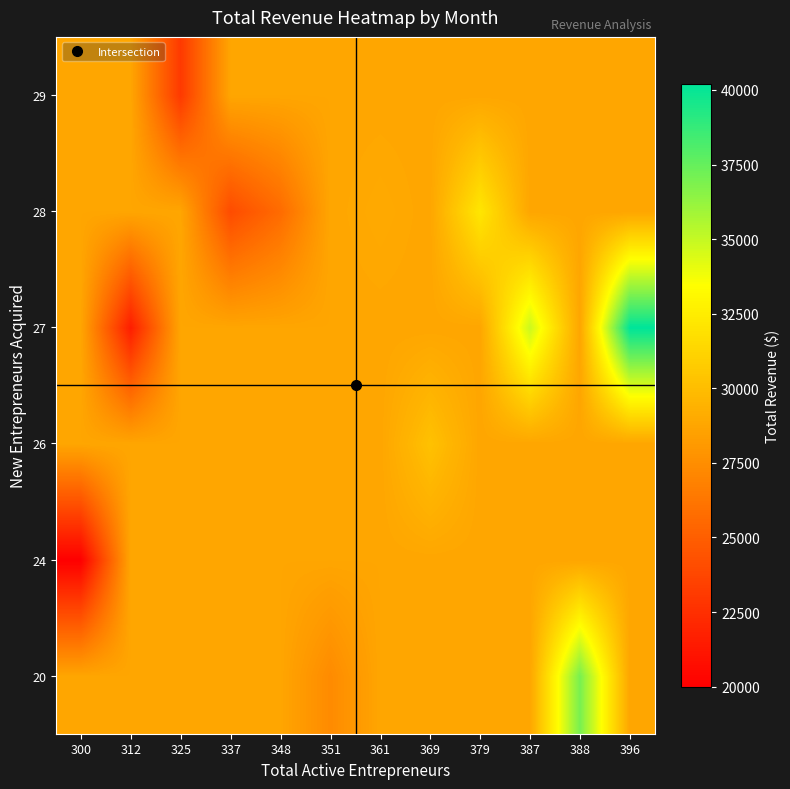

Between 387 and 337, which is larger?

387